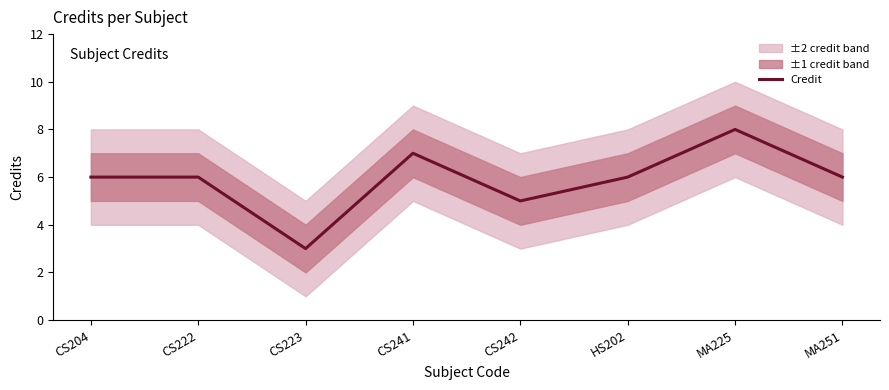

Read the value at MA225.

8